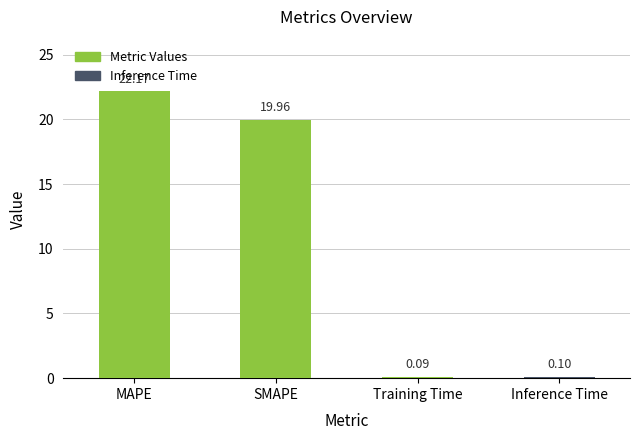

What is the difference between the maximum and minimum values?

22.1